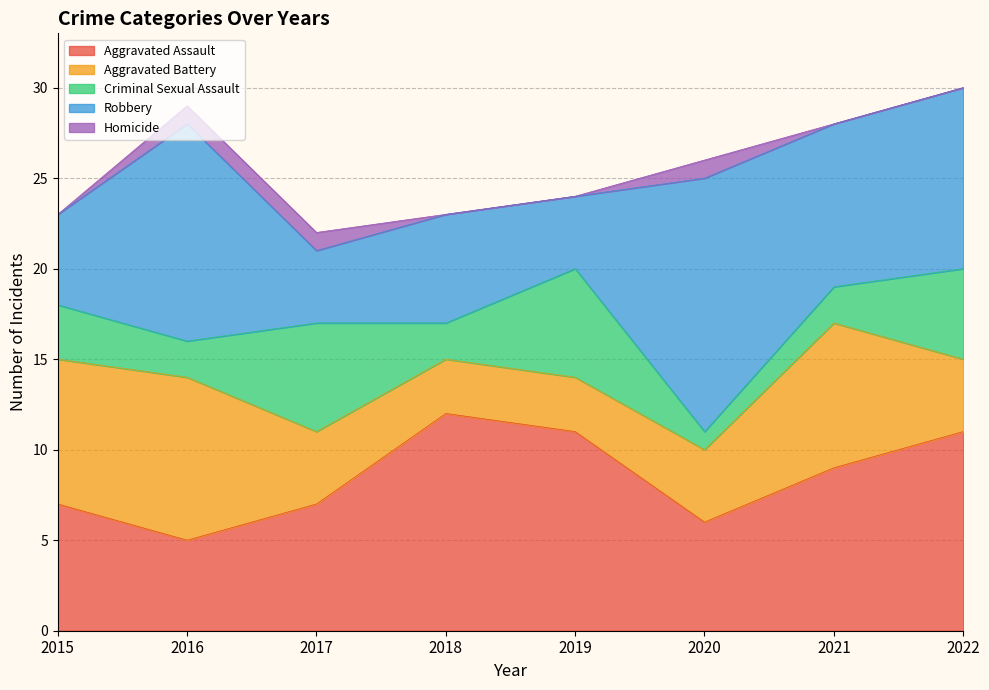

What is the sum of the Aggravated Assault values at 2017 and 2016?

12